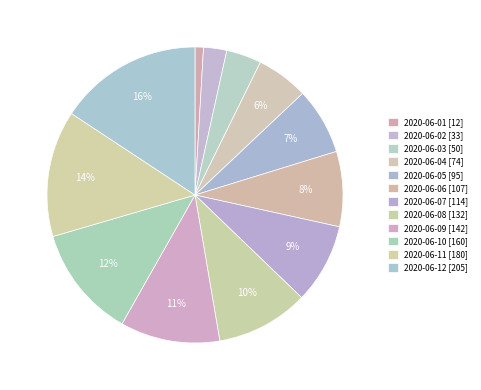

To the nearest percent, what portion does 2020-06-09 represent?

11%